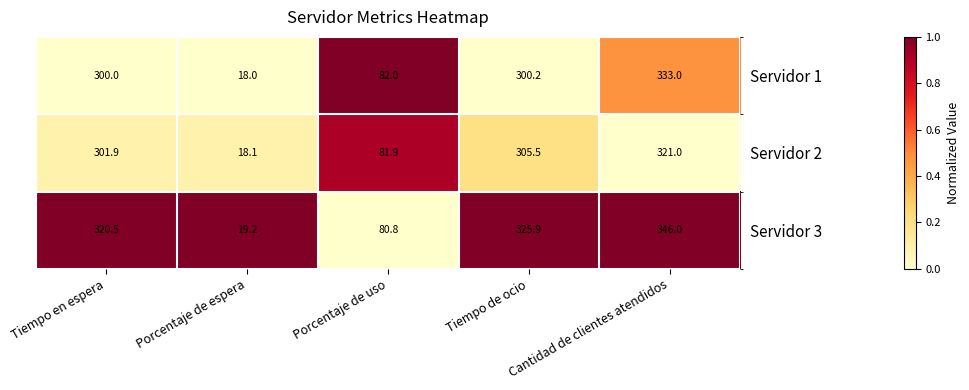

List the series in order of their peak value, highest first.

Servidor 3, Servidor 1, Servidor 2